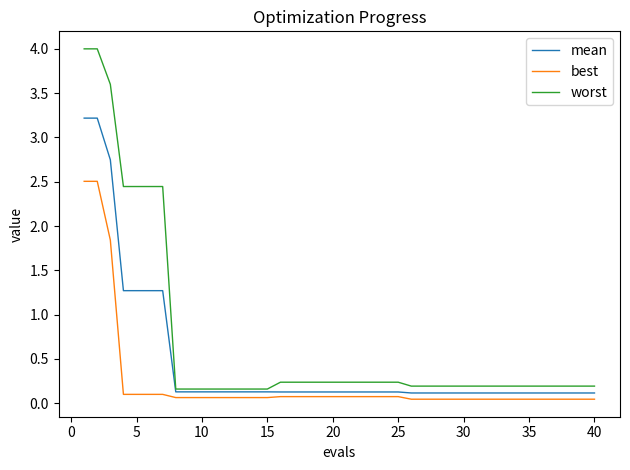

Rank the series by their average value, from lowest to highest.

best, mean, worst